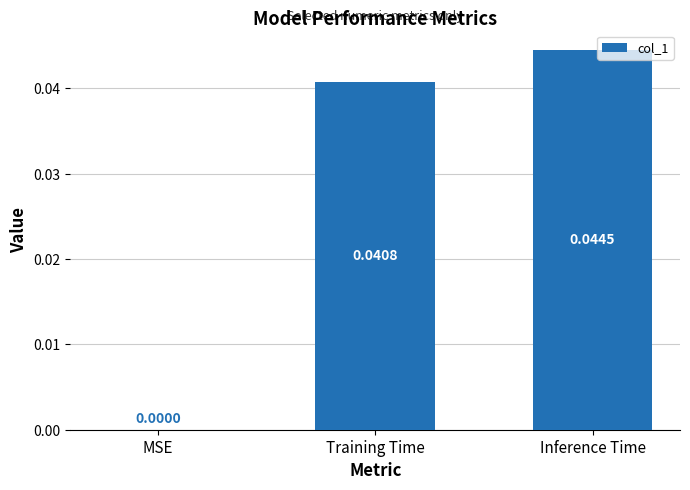

Which has a higher value, Inference Time or Training Time?

Inference Time